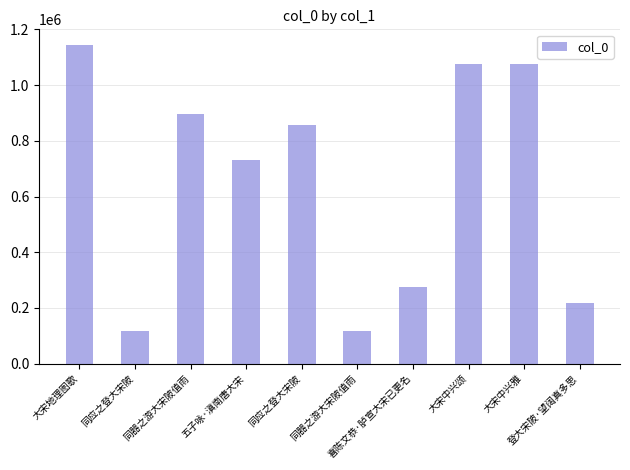

Is it true that the value at 大宋中兴雅 is 1076871?

True